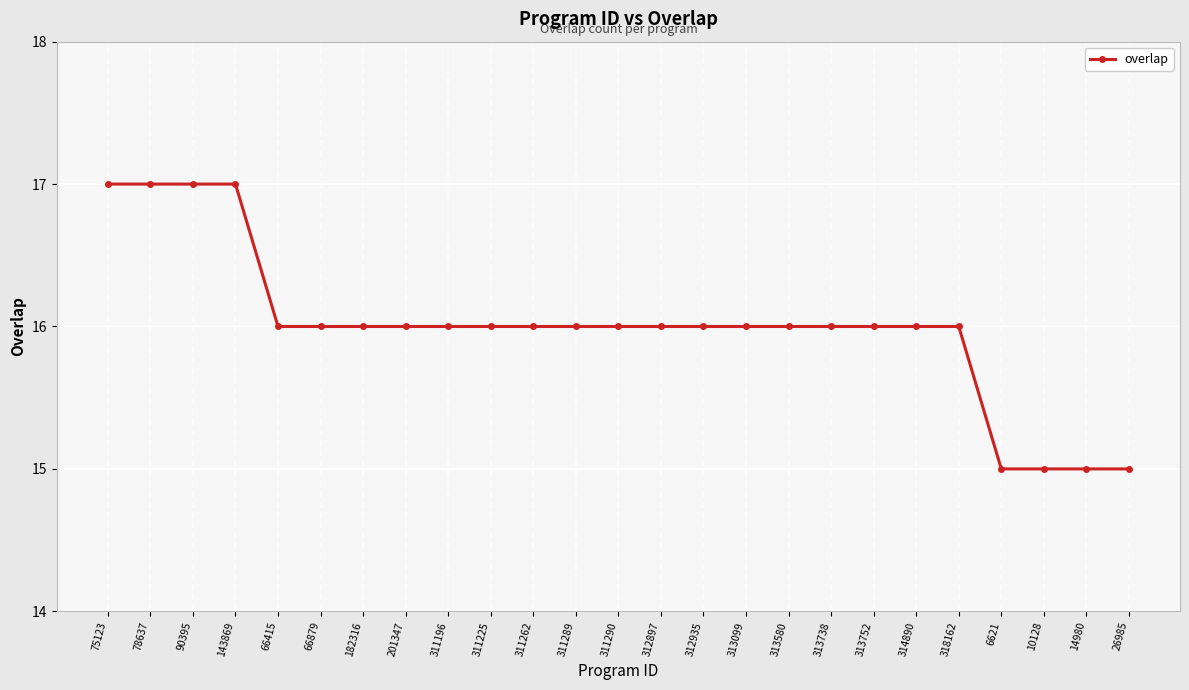

How many distinct data groups are displayed?

1